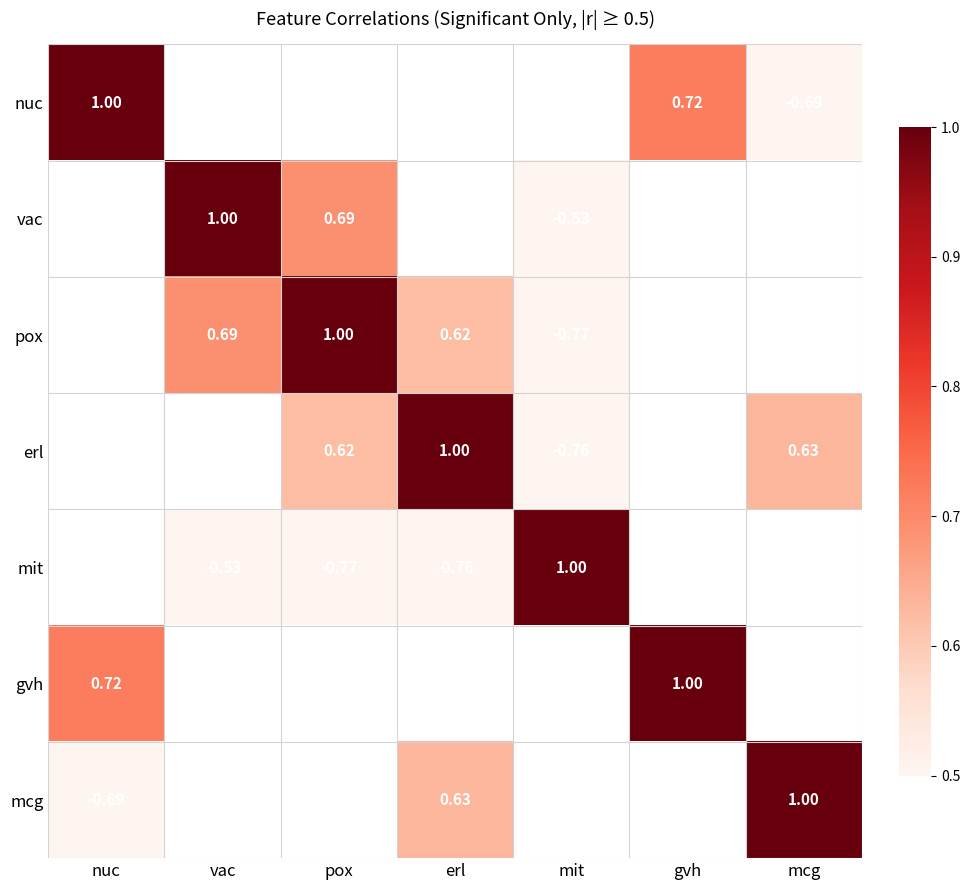

Which label corresponds to the largest value in the chart?

nuc